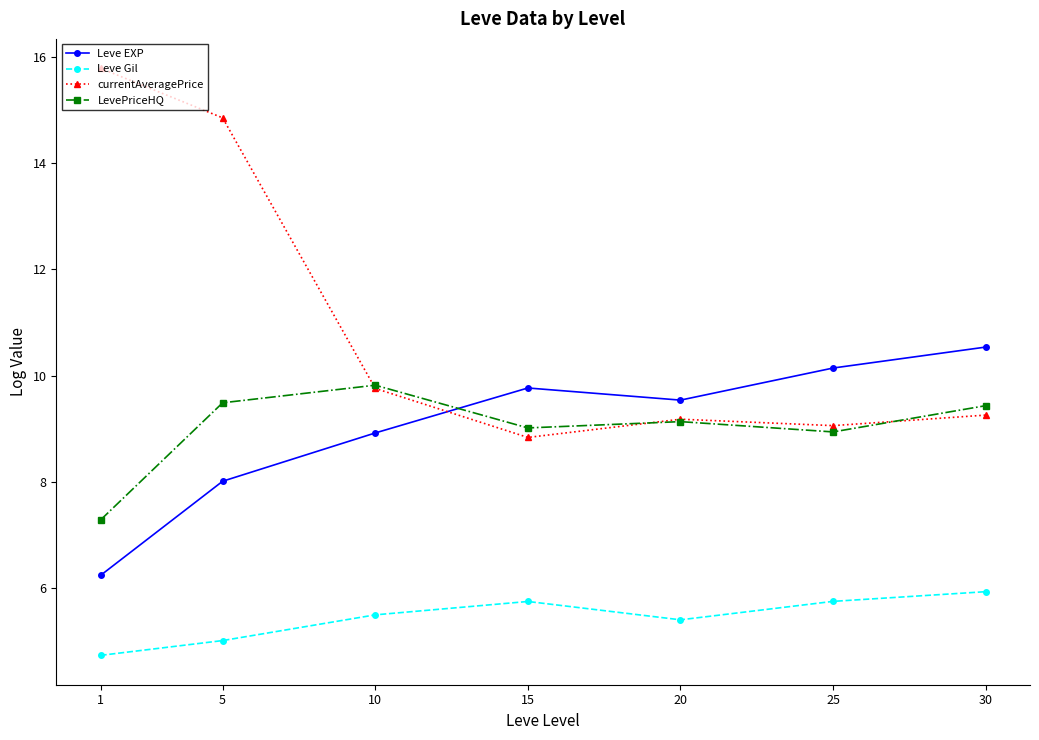

The currentAveragePrice series shows 26.2 at 1. True or false?

False